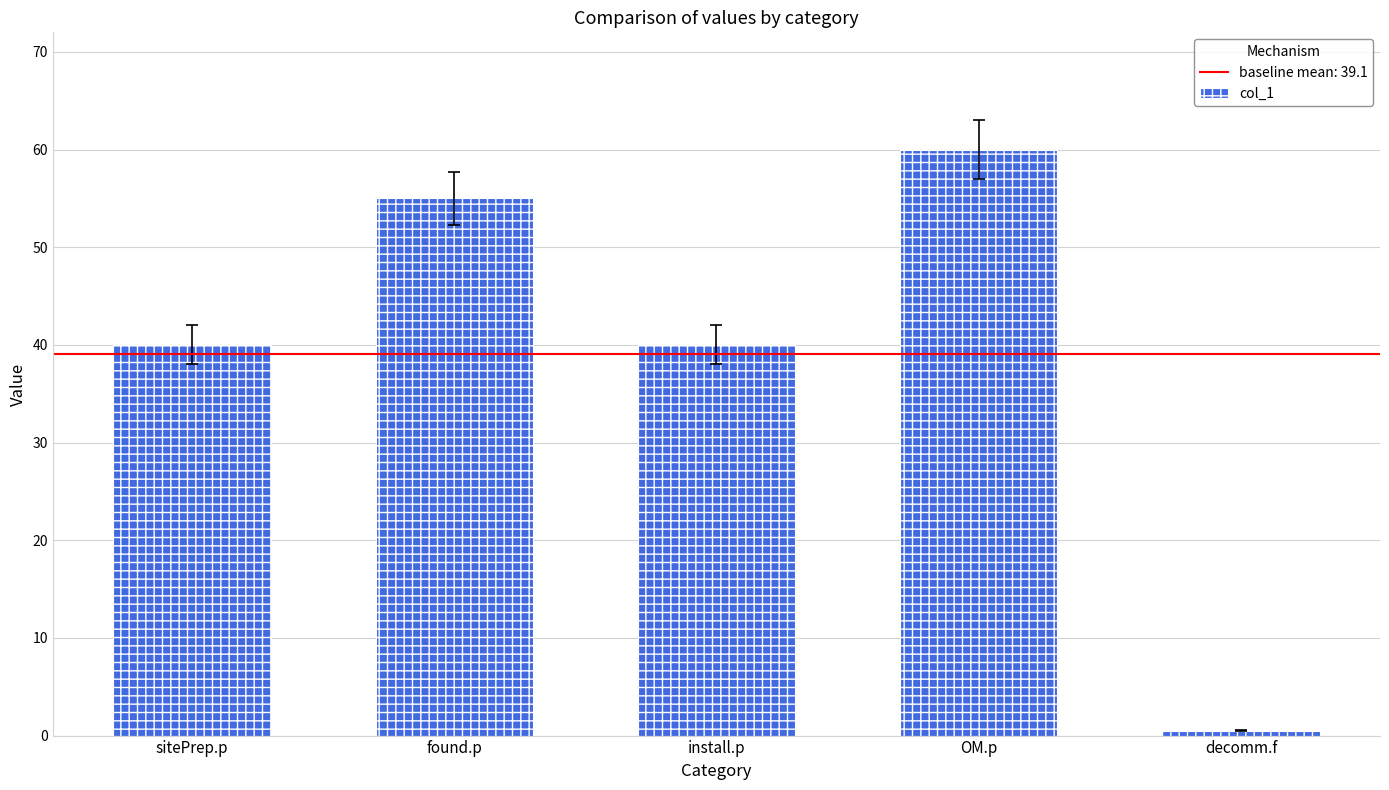

Approximately how many times larger is the value at OM.p compared to install.p?

1.5